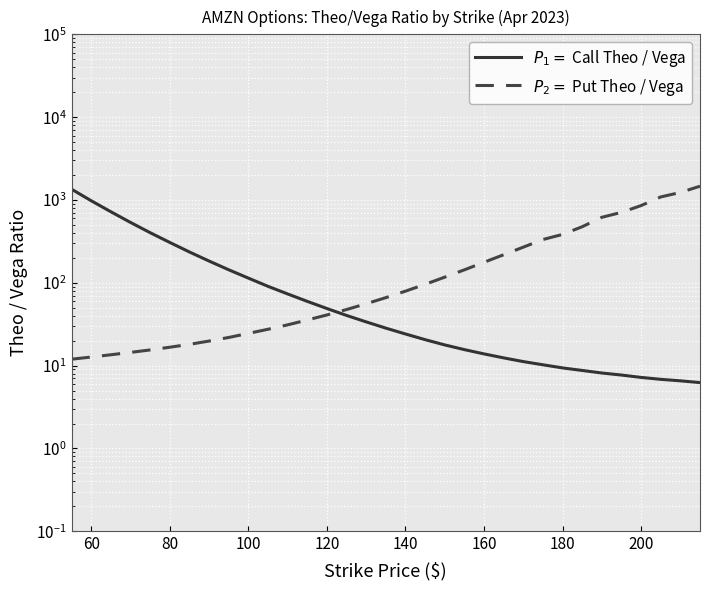

Is this an area chart (filled region under the line)?

No